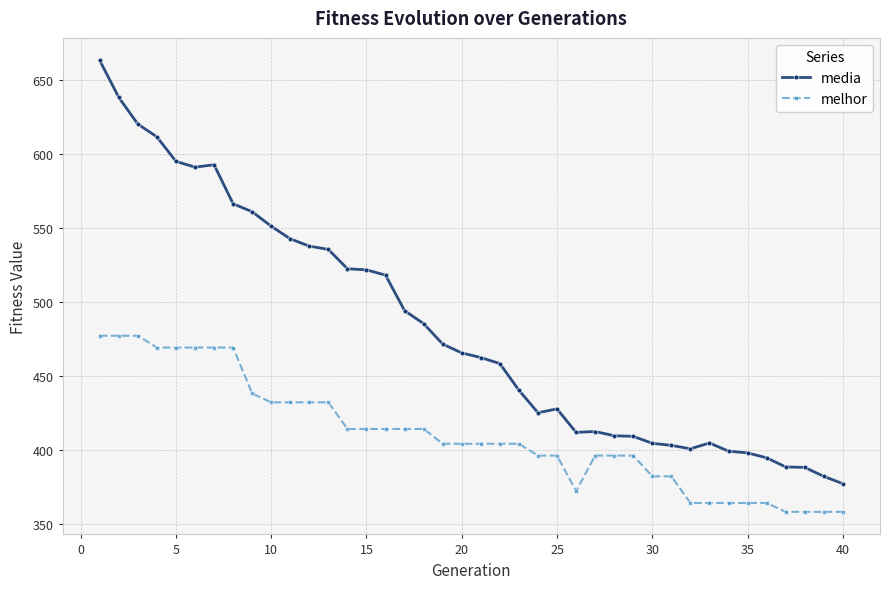

In media, how many points are lower than both neighbors (excluding endpoints)?

4